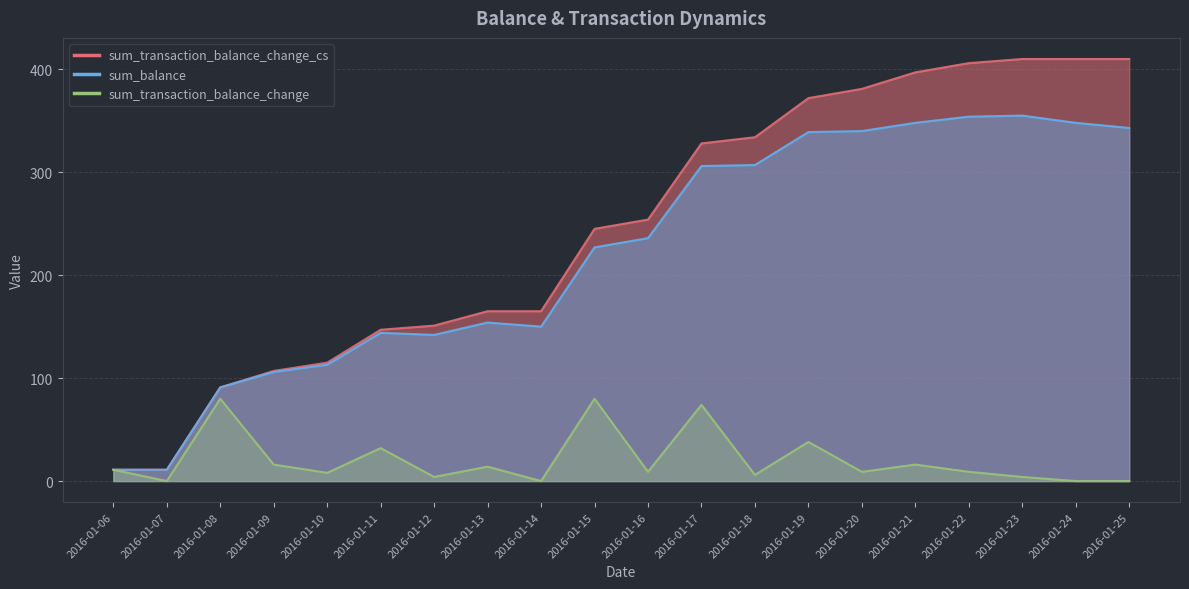

What is the value of the sum_transaction_balance_change_cs point at the 4th from the left?

107